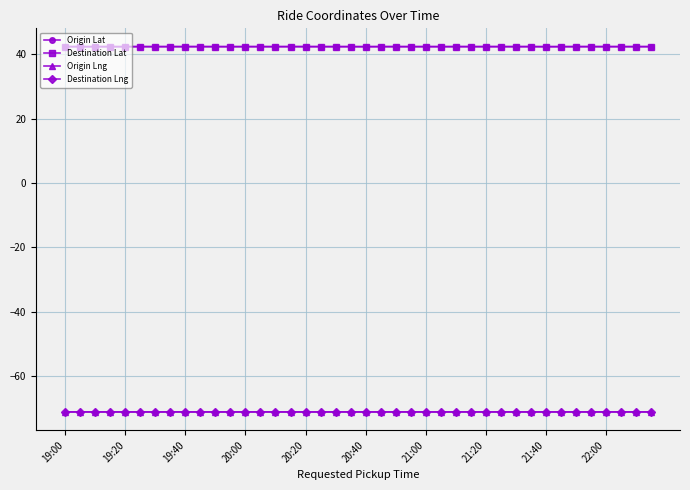

Which series has the widest spread of values?

Destination Lng